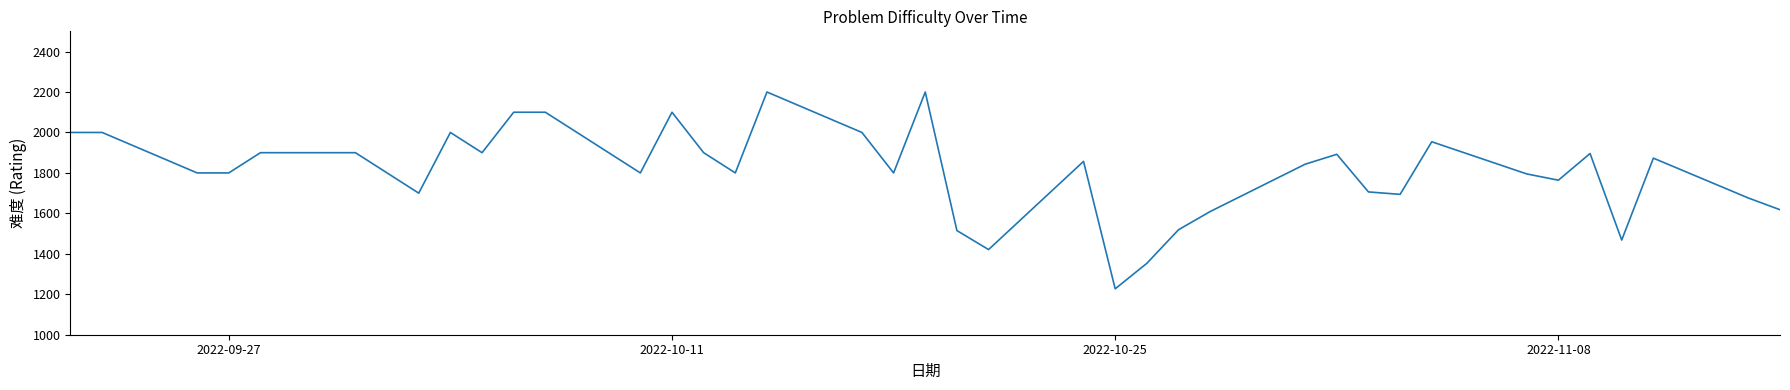

What is the greatest value displayed?

2200